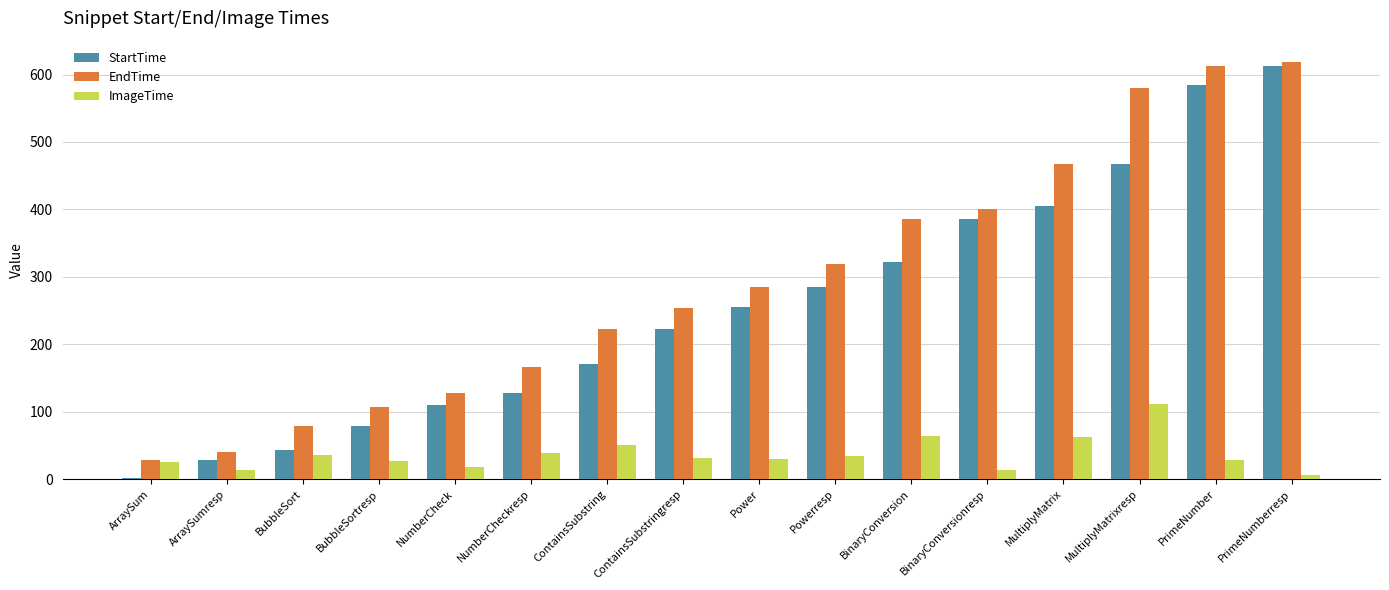

How many groups of bars are there?

16